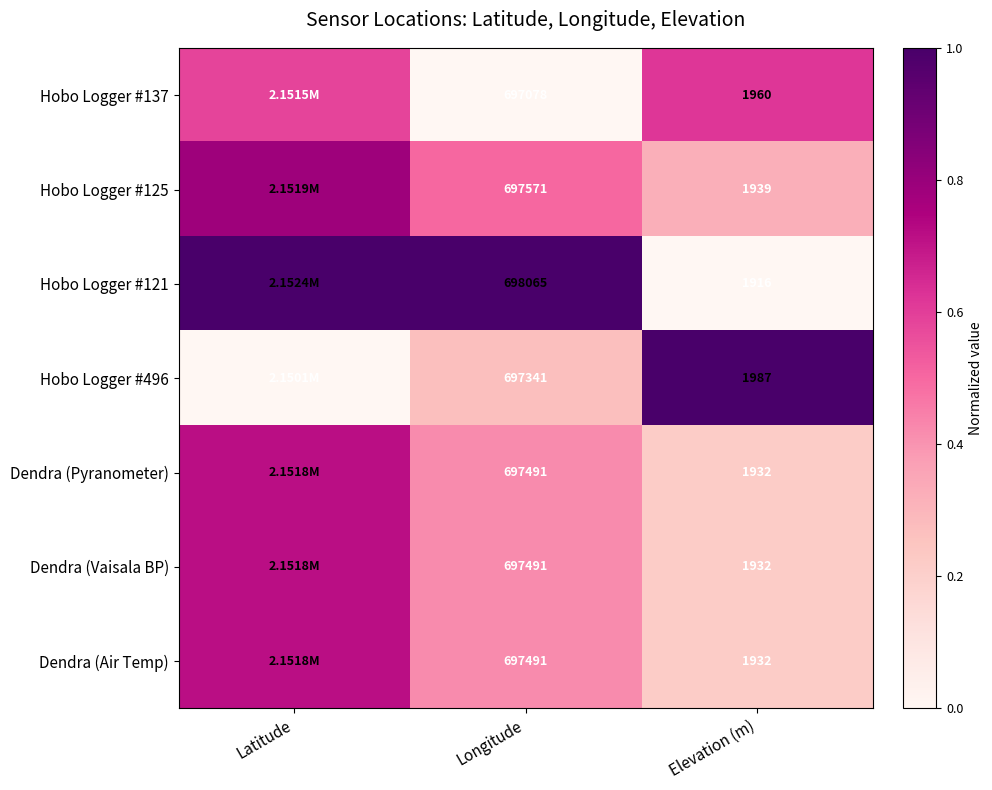

What is the difference between the highest and lowest values at Latitude?

1.0